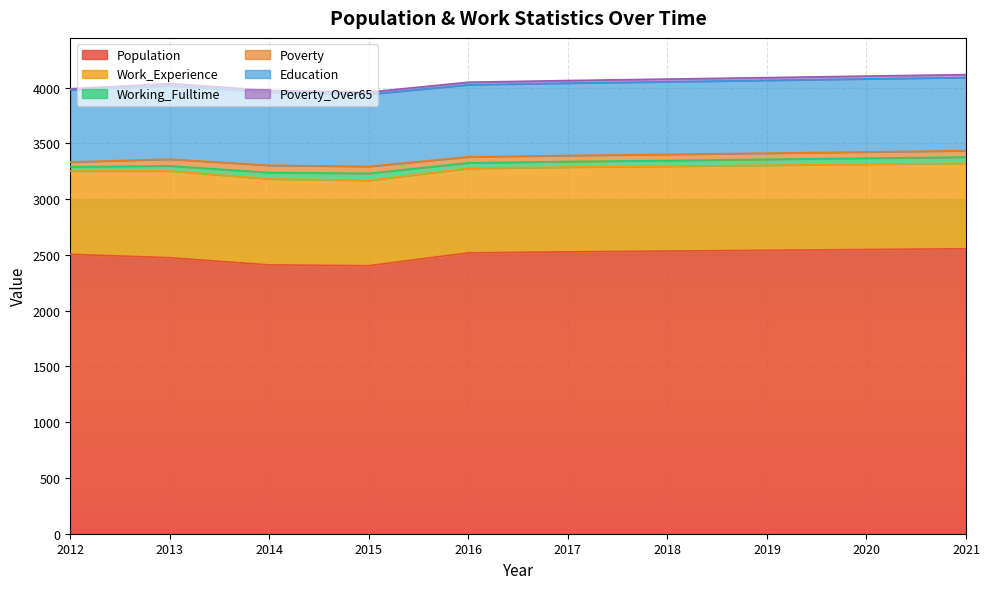

Rank the series by their maximum value, from lowest to highest.

Poverty_Over65, Working_Fulltime, Poverty, Education, Work_Experience, Population